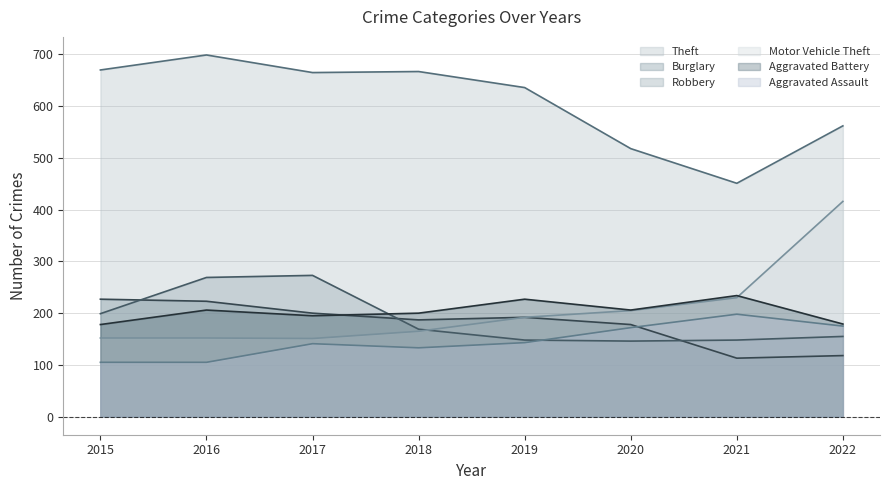

Reading left to right, transcribe all the data shown in this chart.

Theft: 670	699	665	667	636	518	451	562
Burglary: 227	223	200	187	192	178	113	118
Robbery: 199	269	273	169	148	146	148	155
Motor Vehicle Theft: 152	152	151	165	192	205	230	416
Aggravated Battery: 178	206	195	200	227	206	234	179
Aggravated Assault: 105	105	141	133	143	172	198	175